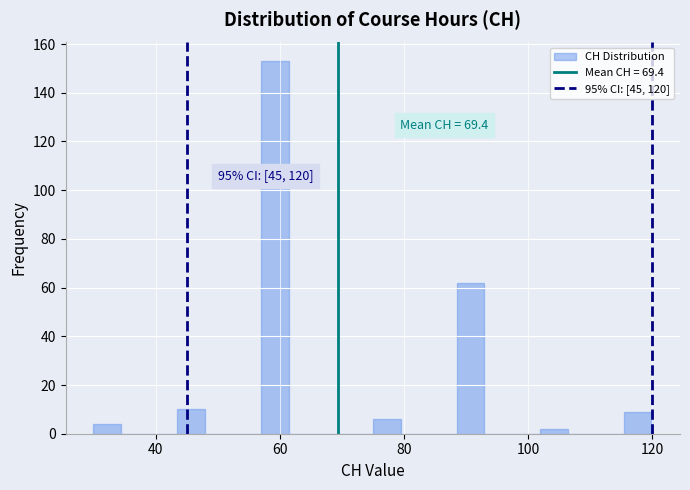

Around what value on the x-axis is the tallest bar? Give the approximate position of its centre, as read against the axis.

60